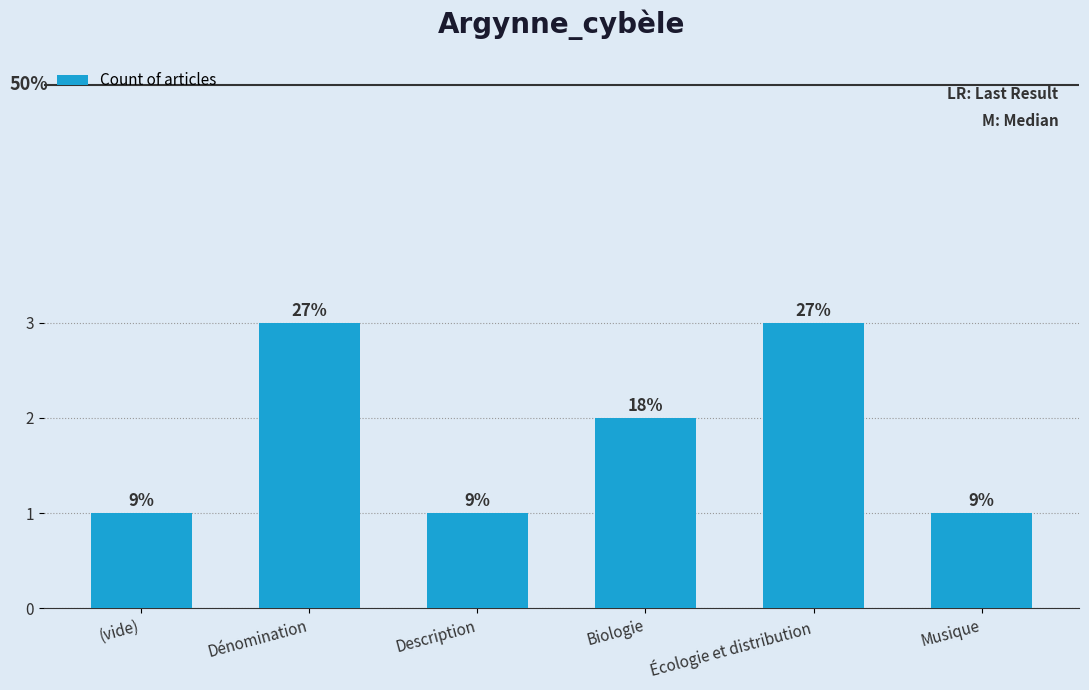

What is the change in value from Description to Biologie?

+1